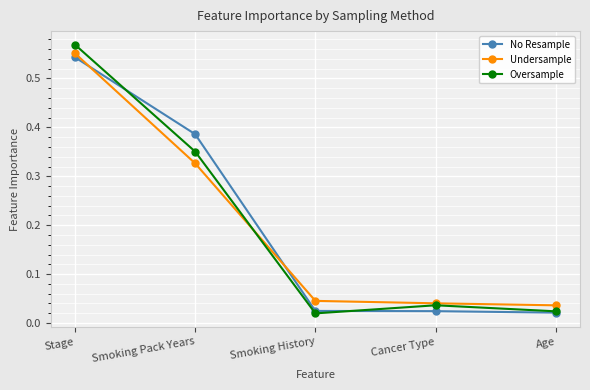

At which label does Undersample reach its peak?

Stage